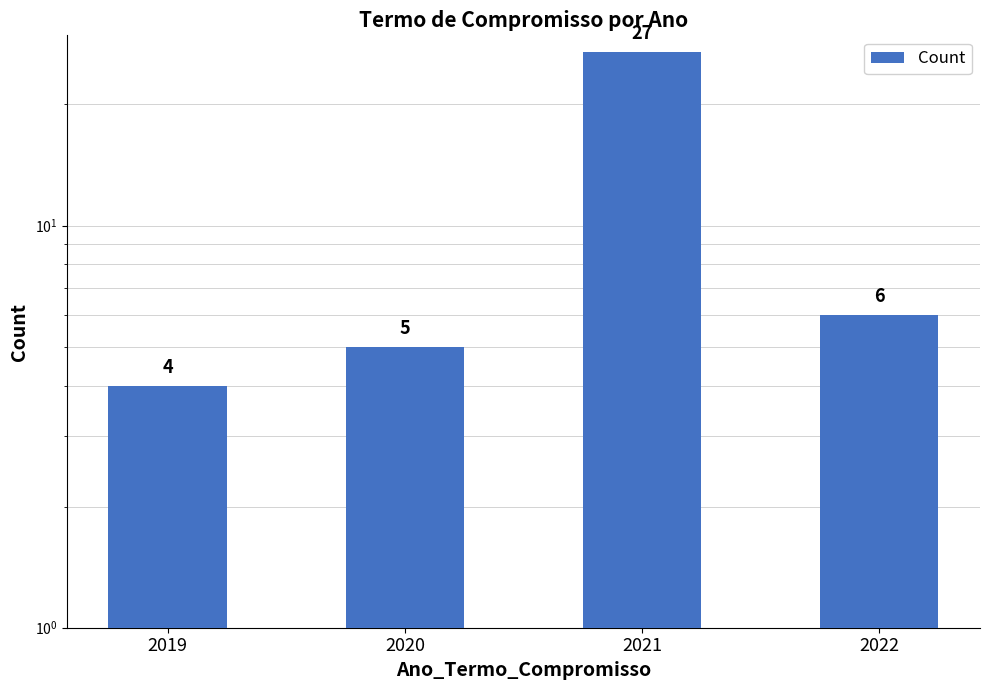

At which label does the data first exceed 6?

2021